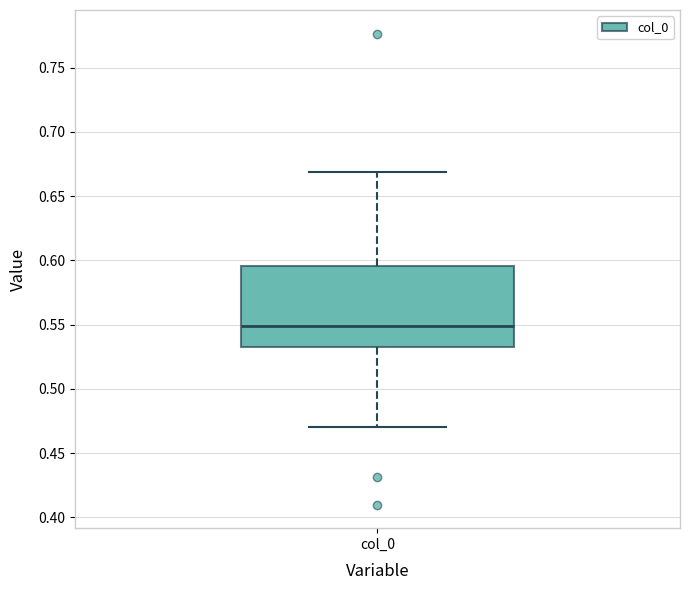

Read this box plot against the y-axis: the position of the median line, the range covered by the box, and the ends of both whiskers. The values are not printed on the chart, so give them approximately, as read against the axis.

median 0.550, box 0.530 to 0.595, whiskers 0.470 to 0.670